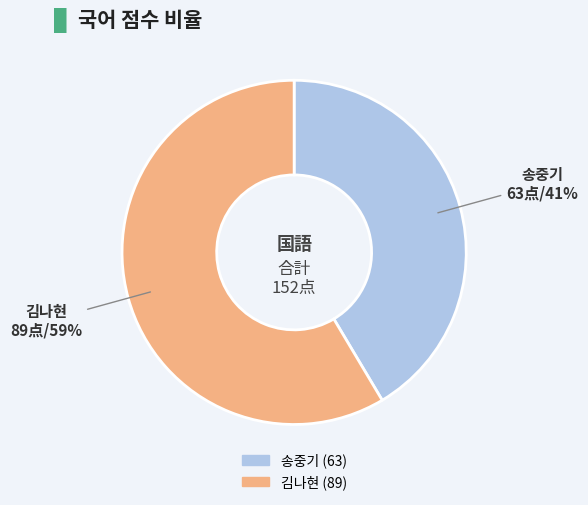

Combined, do 김나현 and 송중기 account for over 50%?

Yes